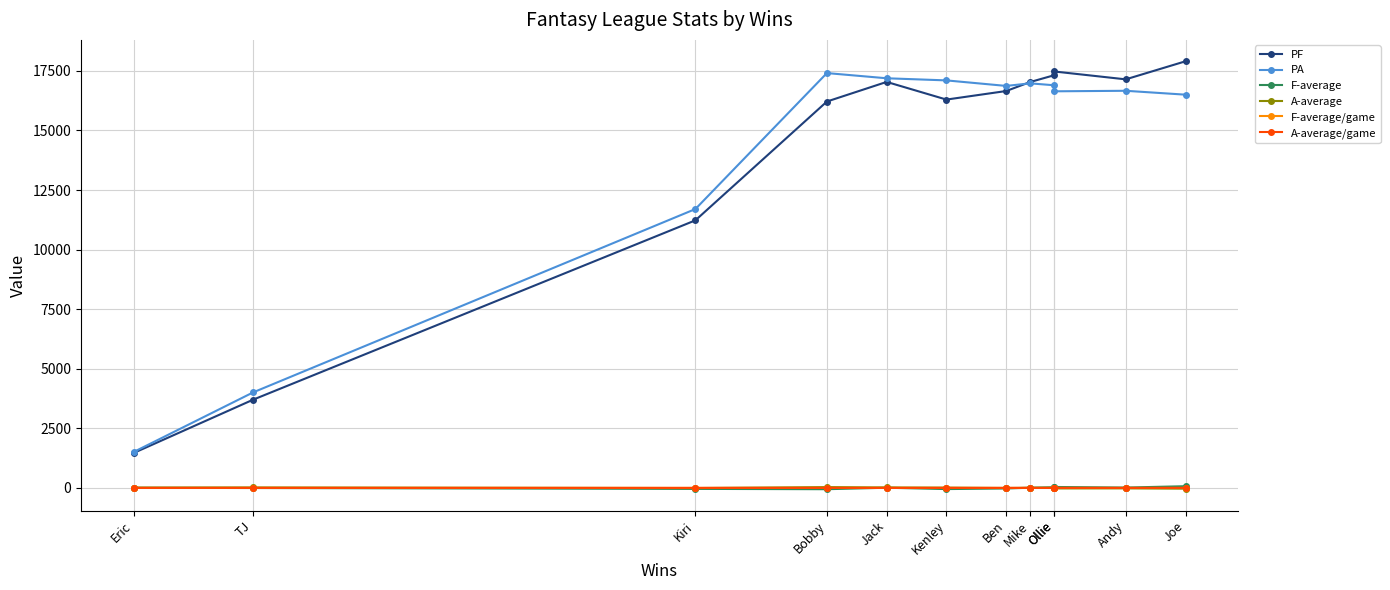

At which label is A-average/game closest to 0?

Mike